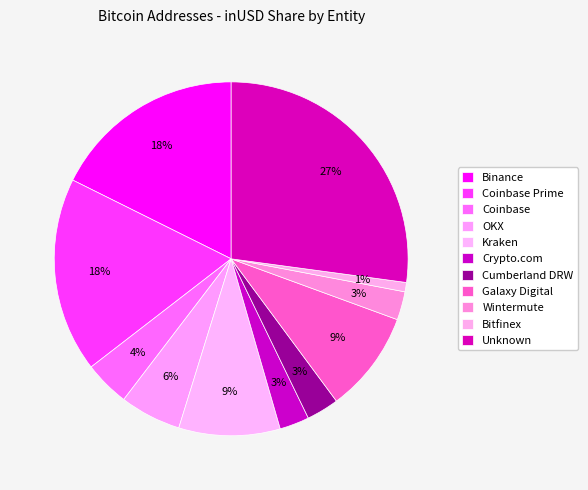

Count the number of slices in the pie.

11